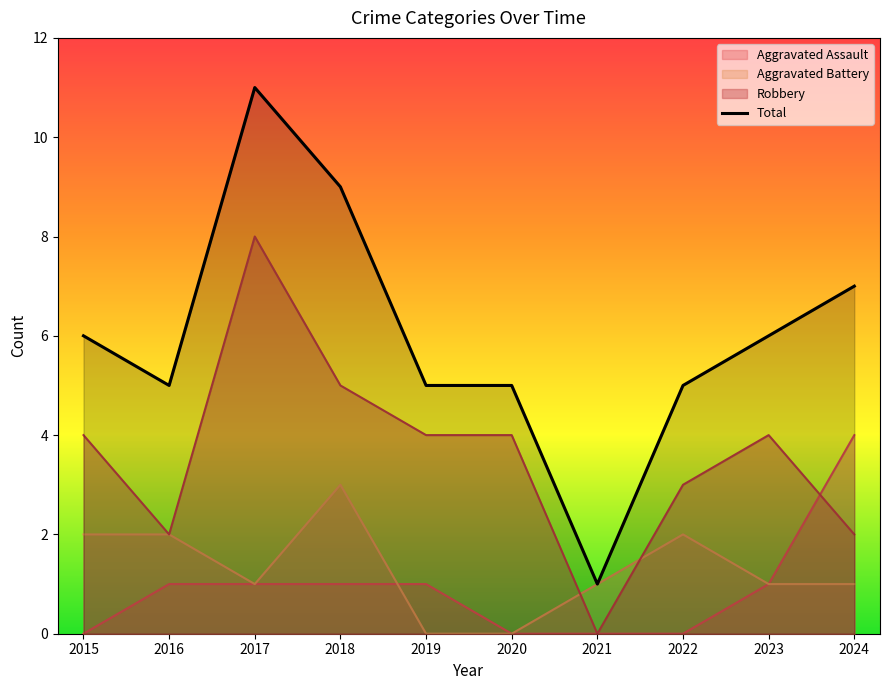

What is the value of the 1st point from the left?

6